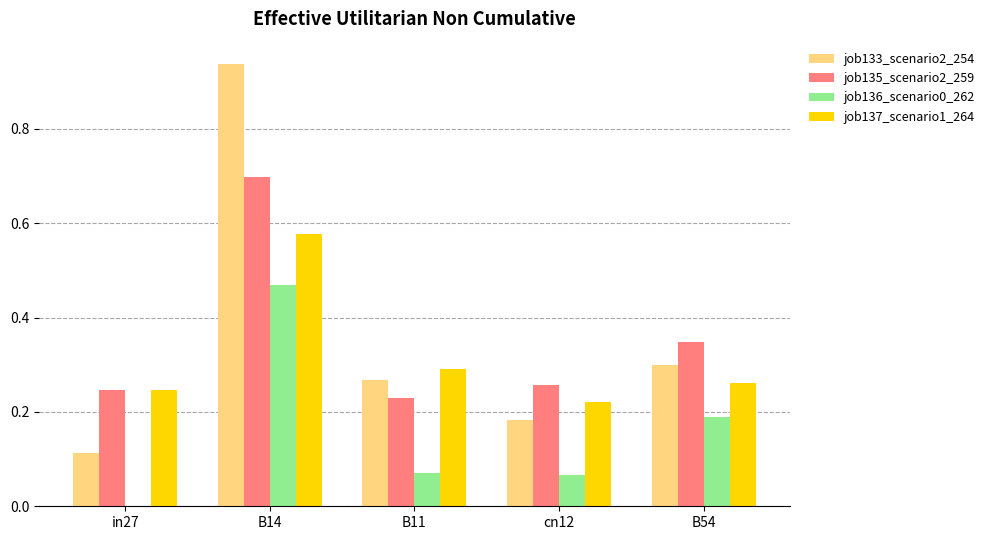

Is the value of job133_scenario2_254 at B54 greater than the value of job137_scenario1_264 at cn12?

Yes